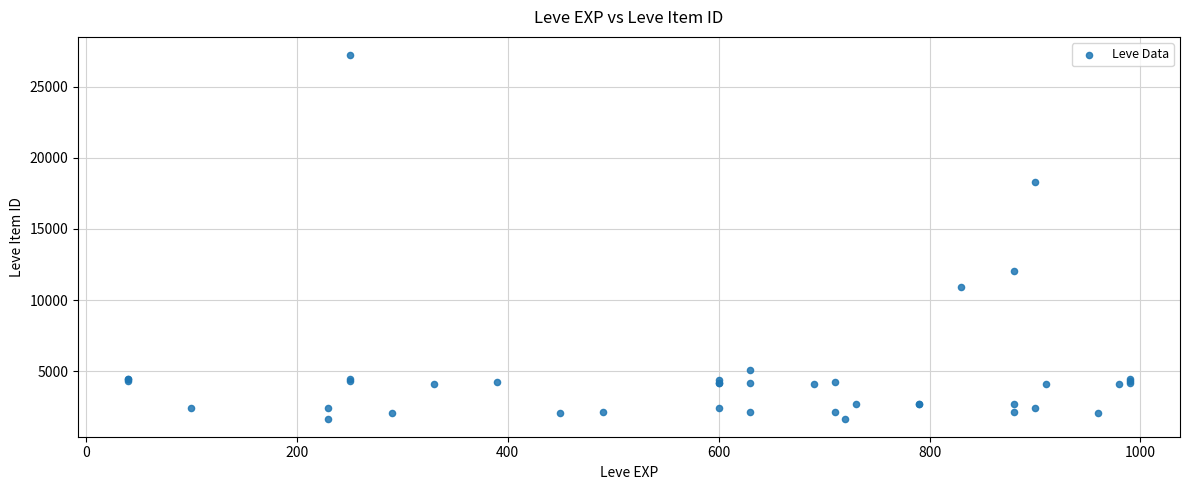

What Y value in the scatter plot is closest to 14448?

12018